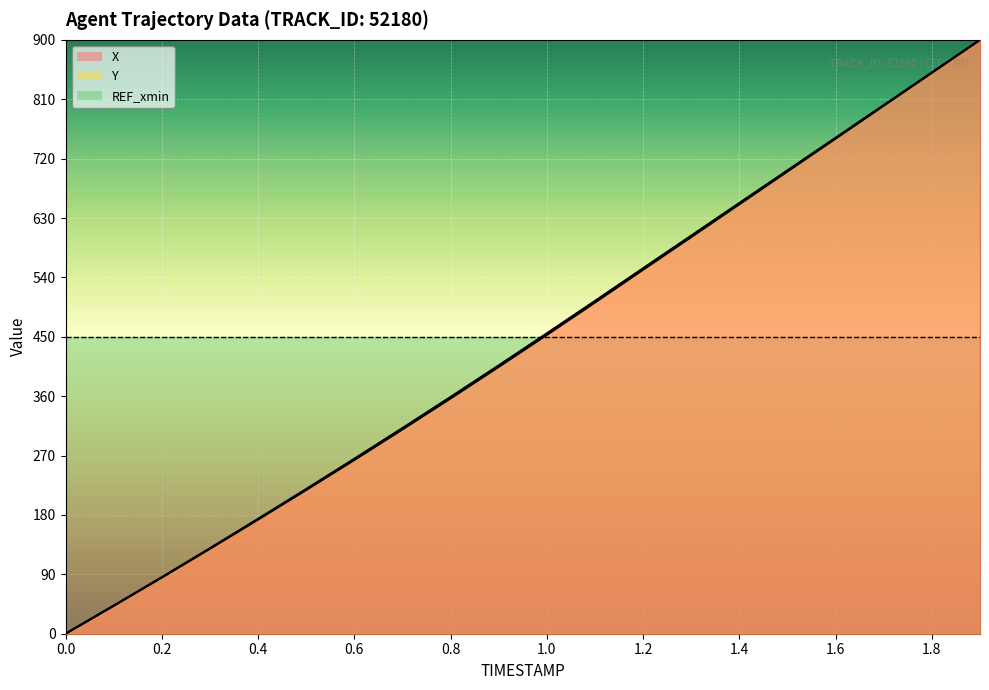

What is the total value across all series at 1.9?

1800.0